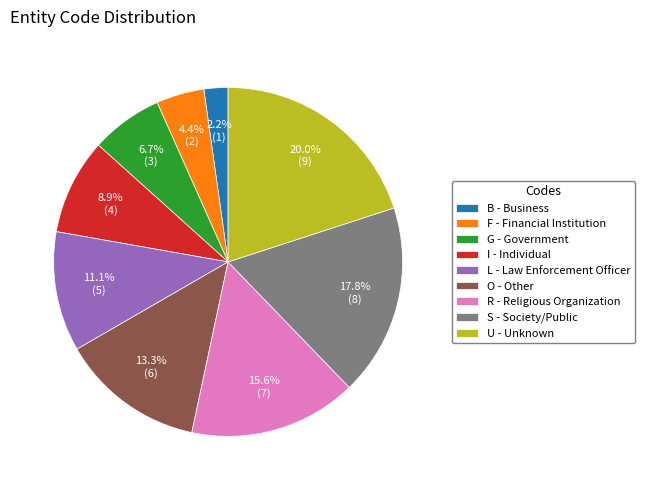

To the nearest percent, what is the difference between the S and F slice percentages?

13%